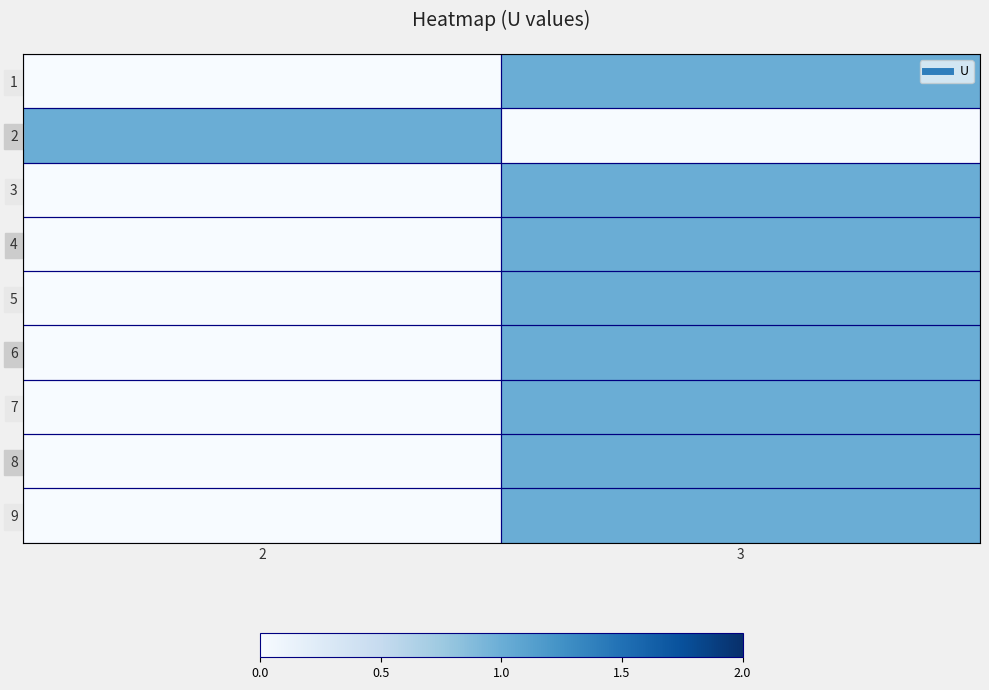

Reading left to right, what are all the values shown in this chart?

1: 2=0	3=1
2: 2=1	3=0
3: 2=0	3=1
4: 2=0	3=1
5: 2=0	3=1
6: 2=0	3=1
7: 2=0	3=1
8: 2=0	3=1
9: 2=0	3=1